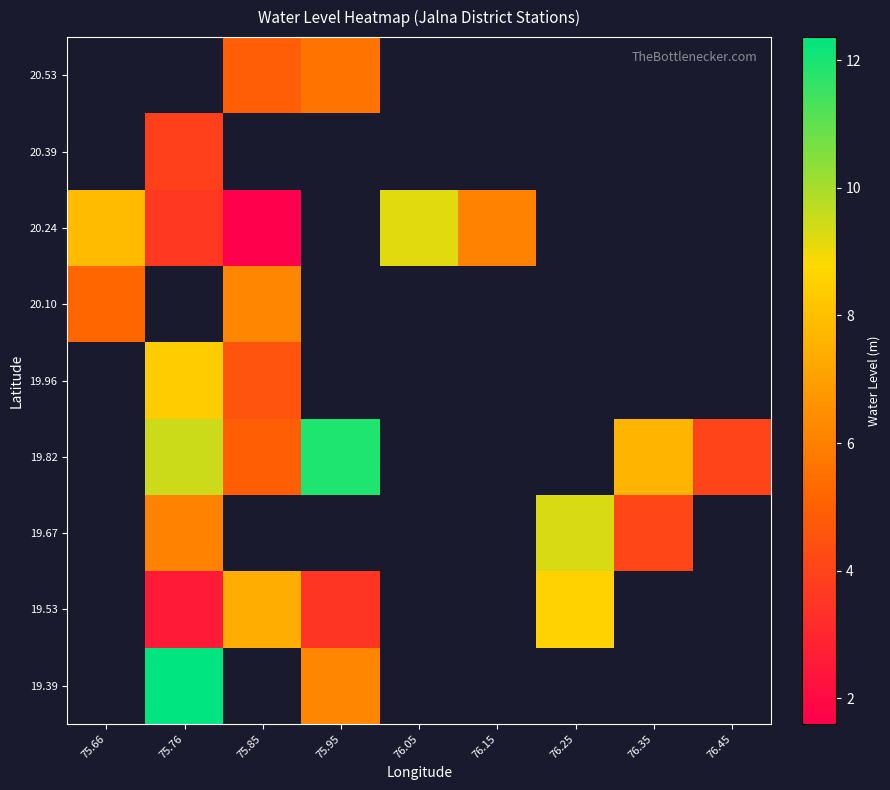

How many distinct data groups are displayed?

9